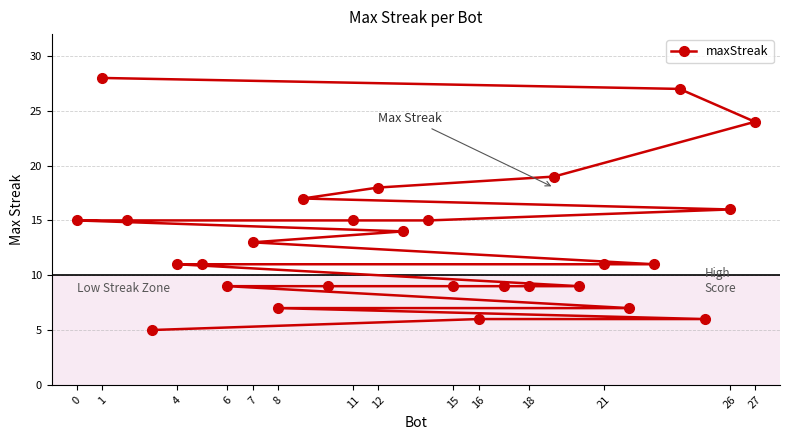

Count the number of values greater than 11.

13